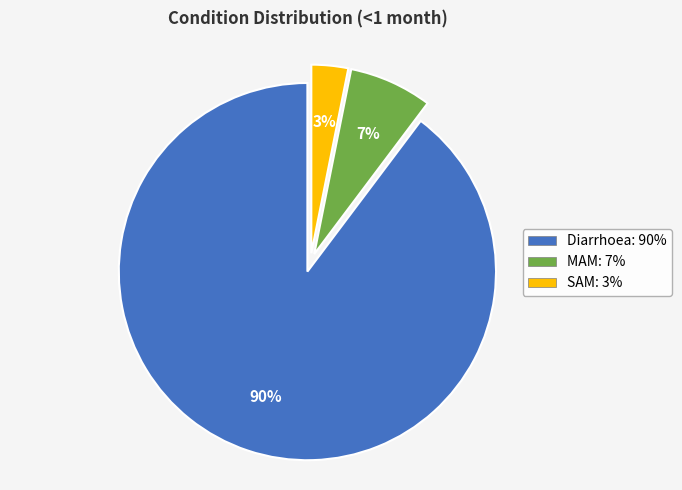

Which slice is the largest?

Diarrhoea